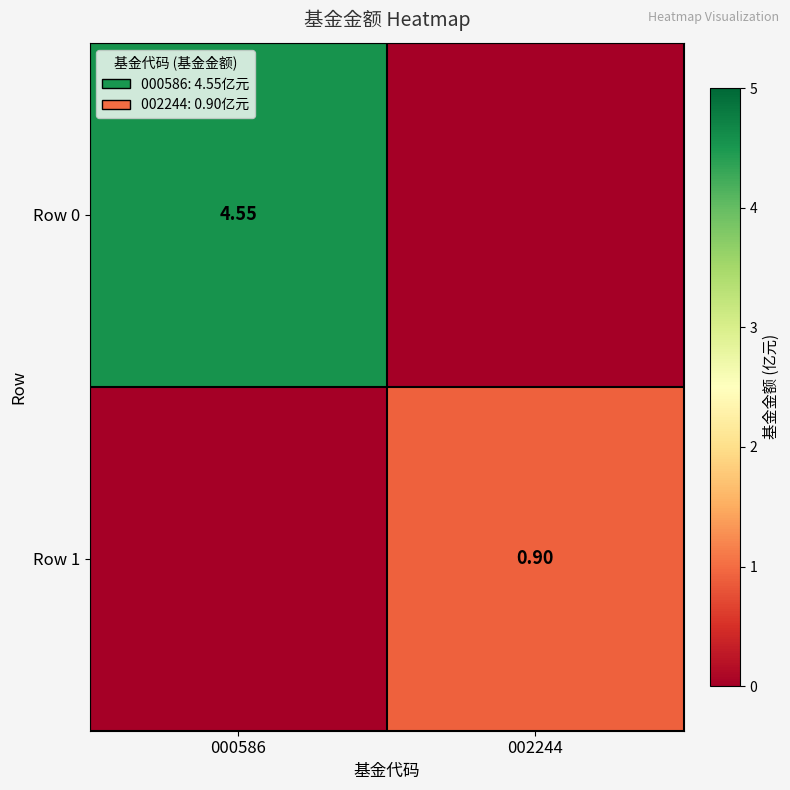

List the series in order of their peak value, lowest first.

Row 1, Row 0